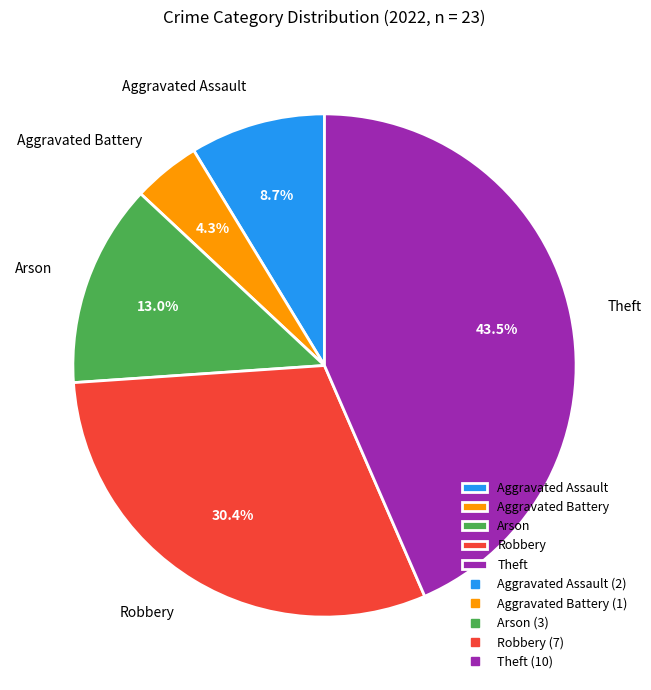

Do Arson and Aggravated Battery together represent more than half of the pie?

No